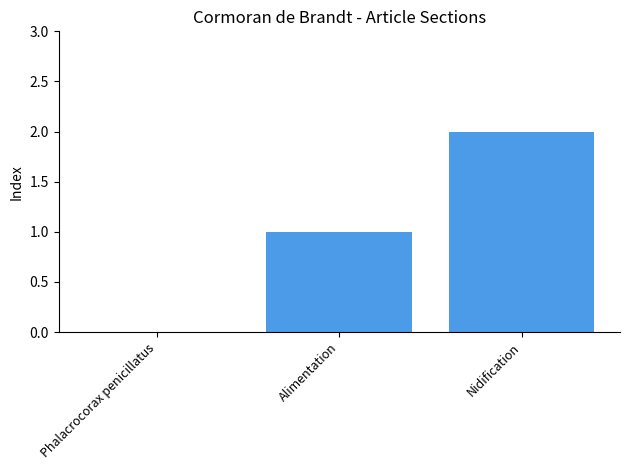

Reading left to right, extract all data points from this chart.

0	1	2